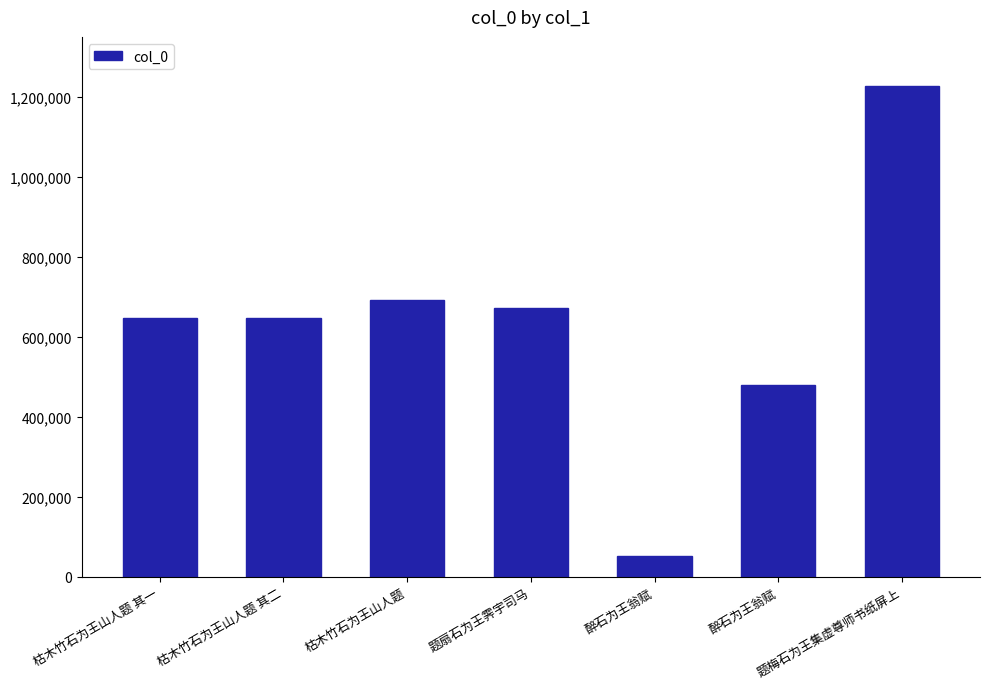

At which label is the value closest to 640583?

枯木竹石为王山人题 其一